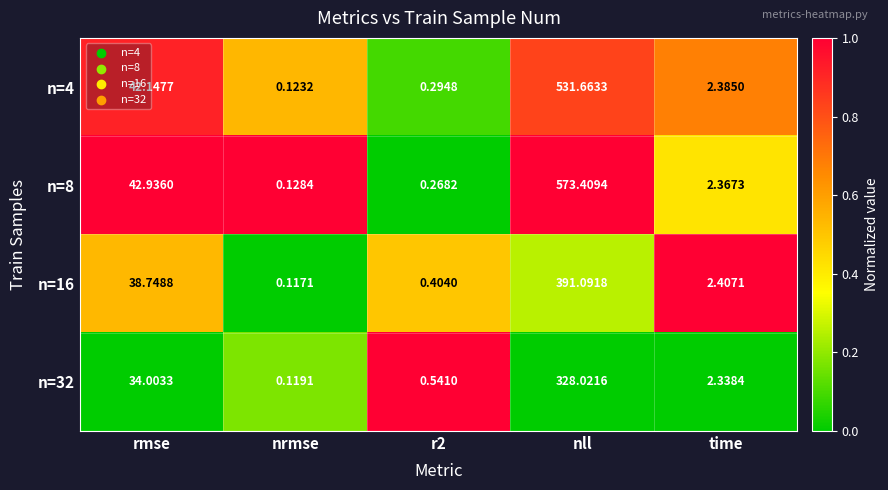

At which label does n=32 reach its peak?

nll